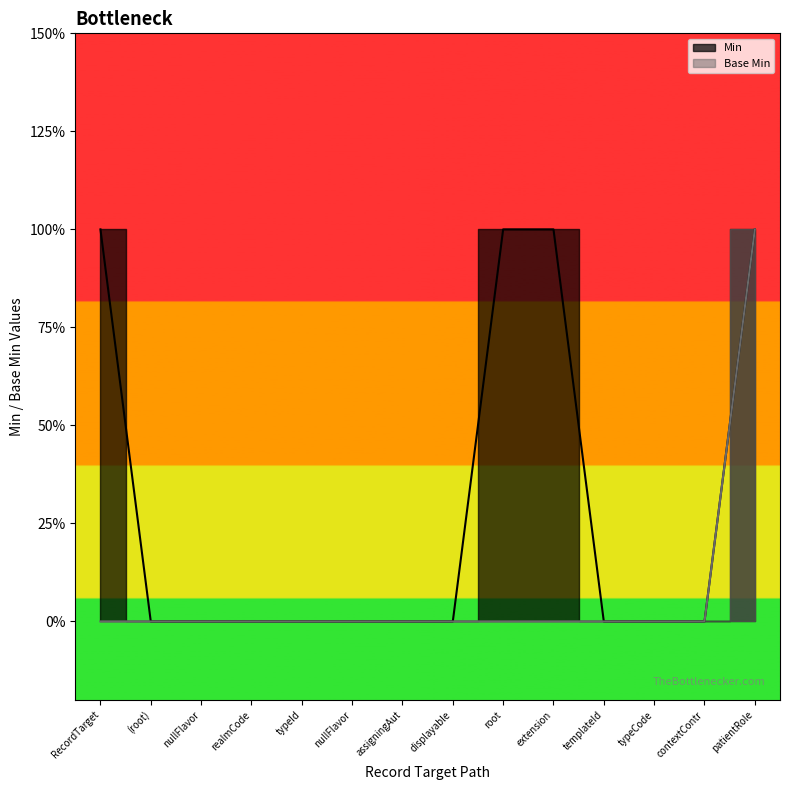

How many positive values does the Base Min series have?

1